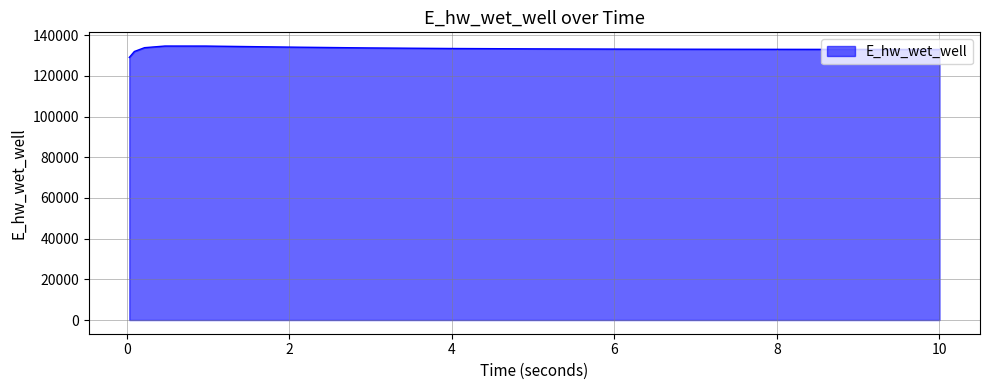

What is the maximum value shown in the chart?

134682.4